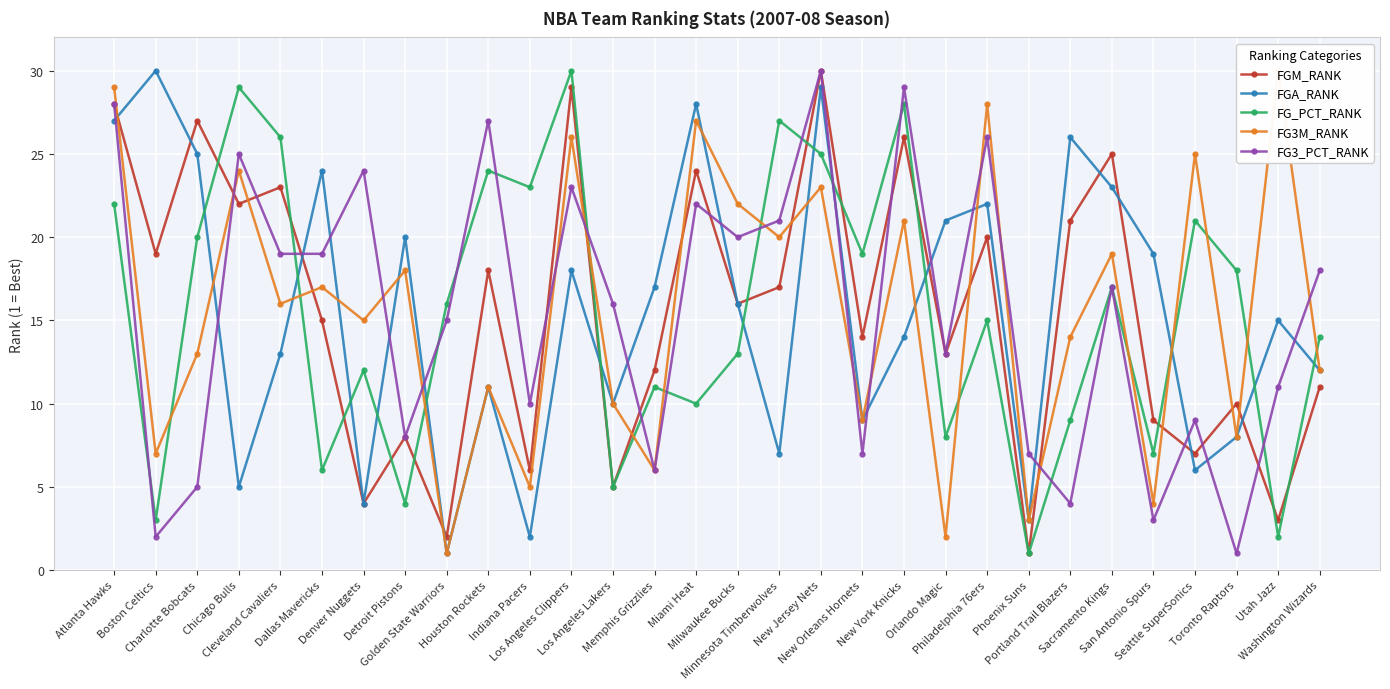

Which category has the lowest value in the FG_PCT_RANK series?

Phoenix Suns